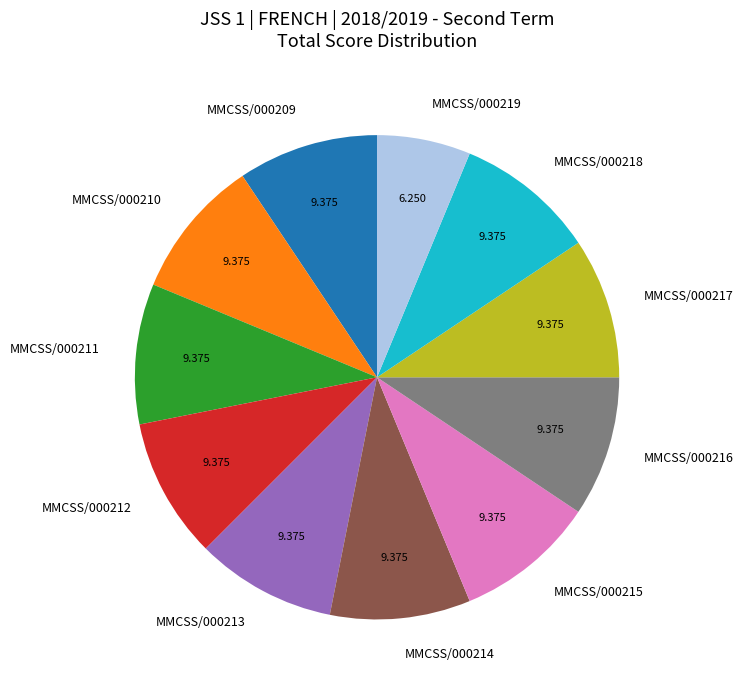

Is there any slice that represents more than half of the pie?

No